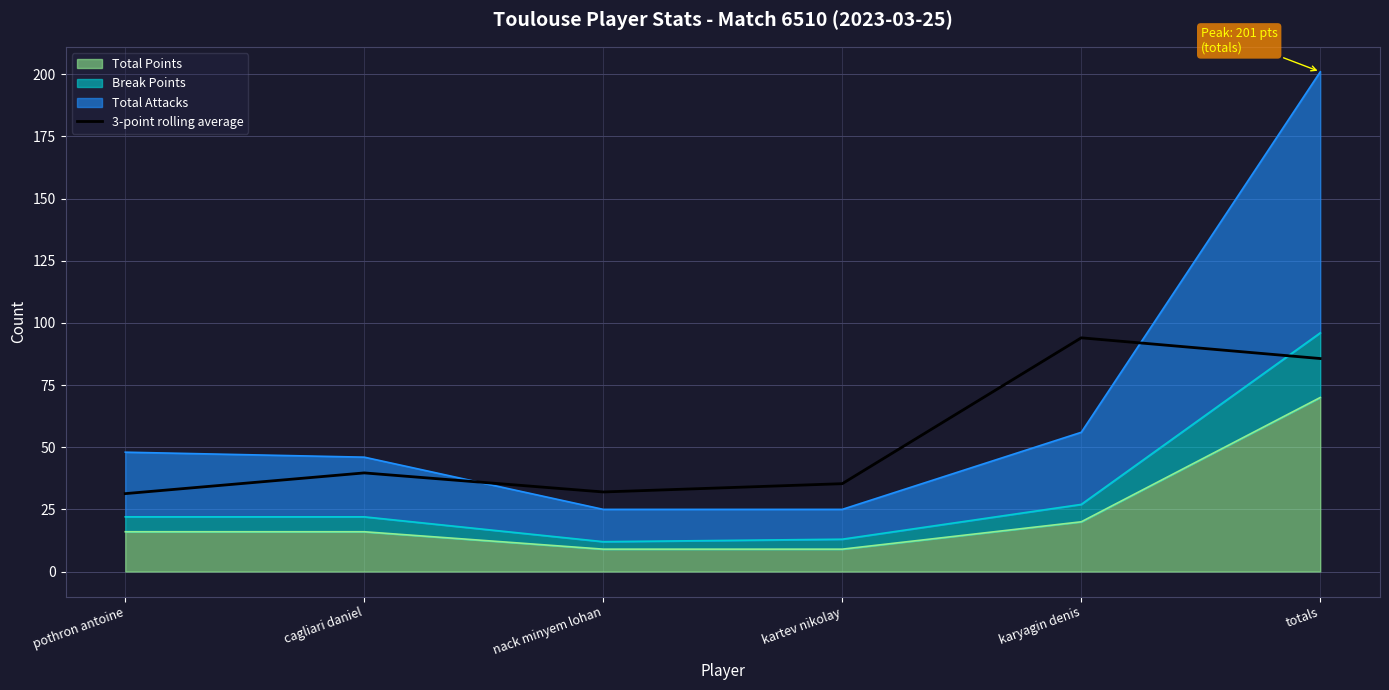

At which category does the chart reach its peak across all series?

karyagin denis